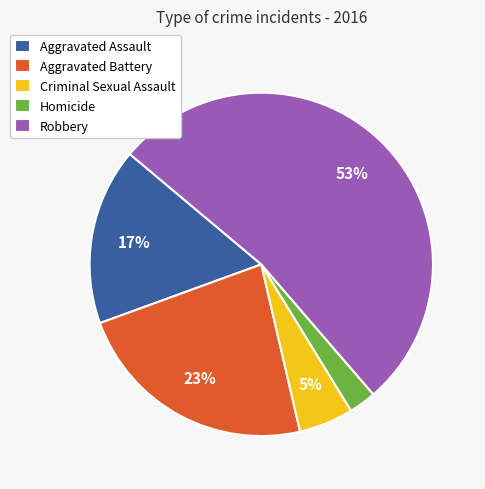

To the nearest percent, what percentage of the pie is Criminal Sexual Assault?

5%